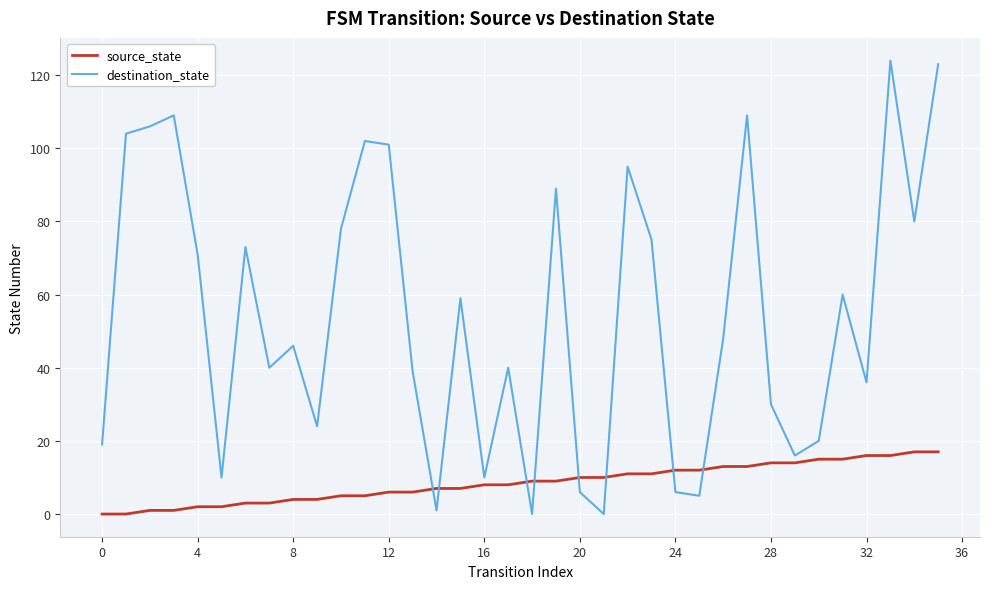

Reading left to right, transcribe all the data shown in this chart.

source_state: 0	0	1	1	2	2	3	3	4	4	5	5	6	6	7	7	8	8	9	9	10	10	11	11	12	12	13	13	14	14	15	15	16	16	17	17
destination_state: 19	104	106	109	71	10	73	40	46	24	78	102	101	39	1	59	10	40	0	89	6	0	95	75	6	5	48	109	30	16	20	60	36	124	80	123